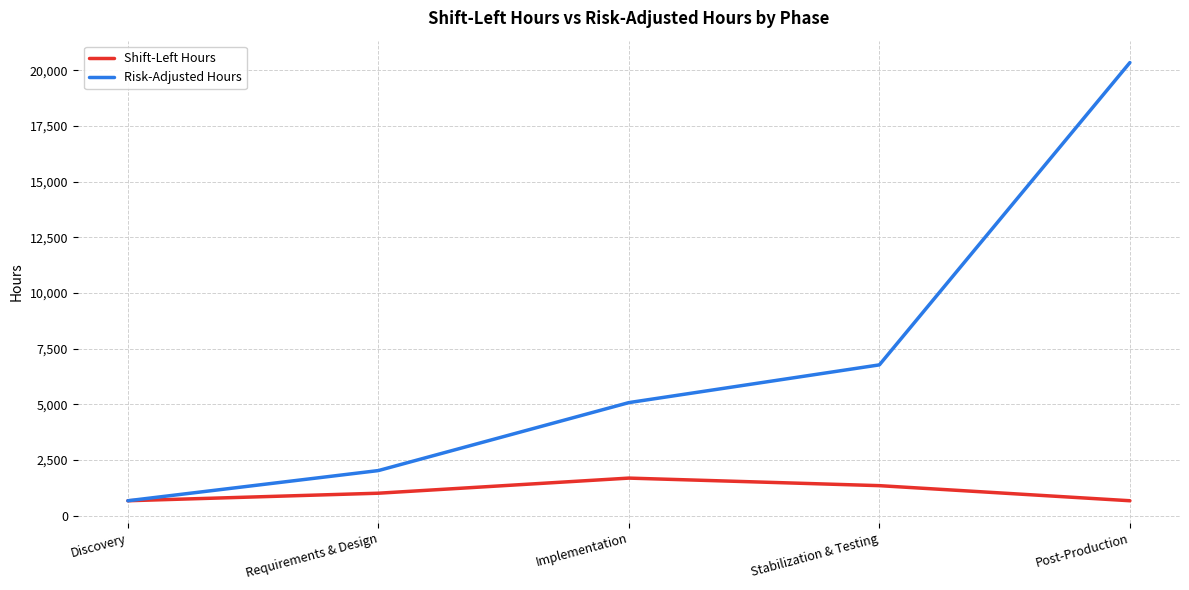

What is the sum of all Shift-Left Hours values?

5421